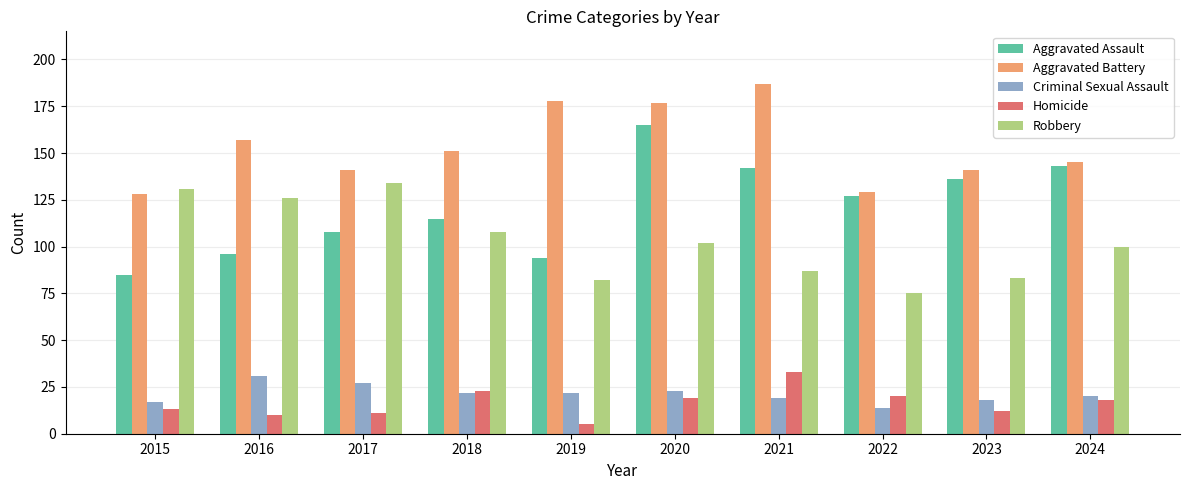

What is the value of the Homicide bar at the 5th from the left?

5